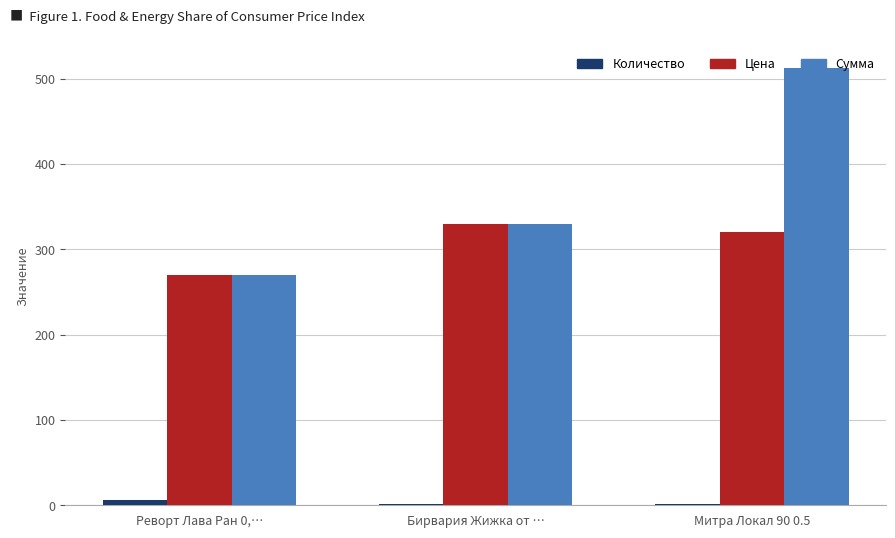

Which series has the largest total across all categories?

Сумма